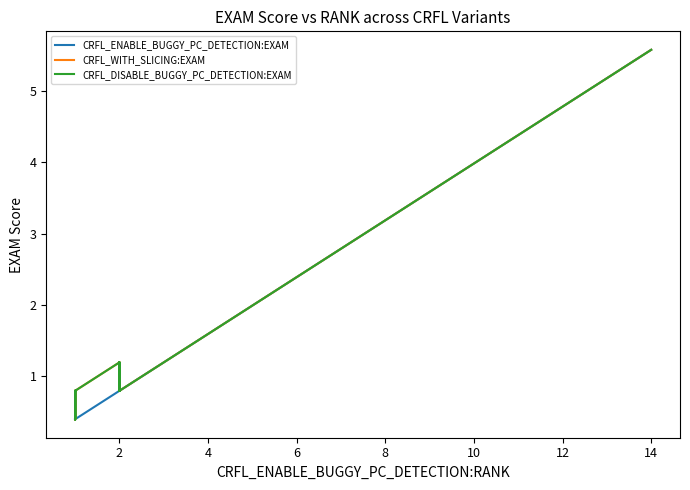

What are all the series names shown in the legend?

CRFL_ENABLE_BUGGY_PC_DETECTION:EXAM, CRFL_WITH_SLICING:EXAM, CRFL_DISABLE_BUGGY_PC_DETECTION:EXAM